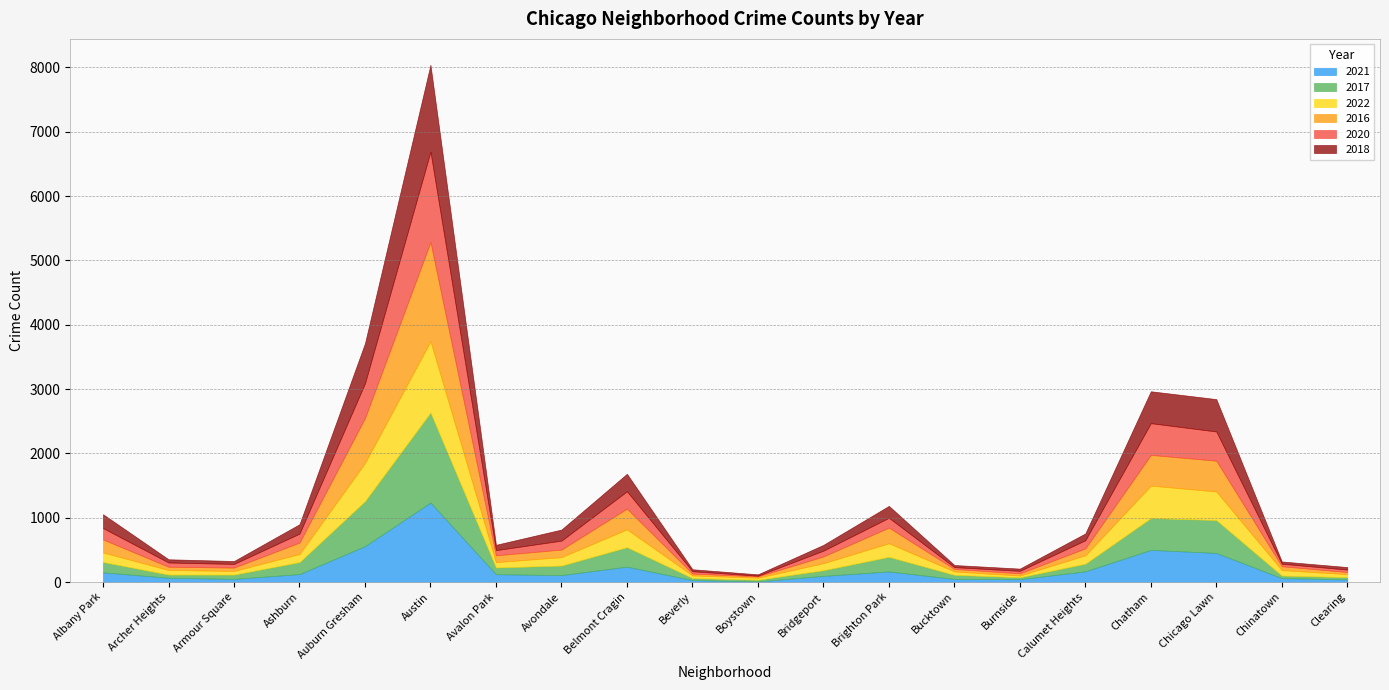

How many lines are shown in the chart?

6